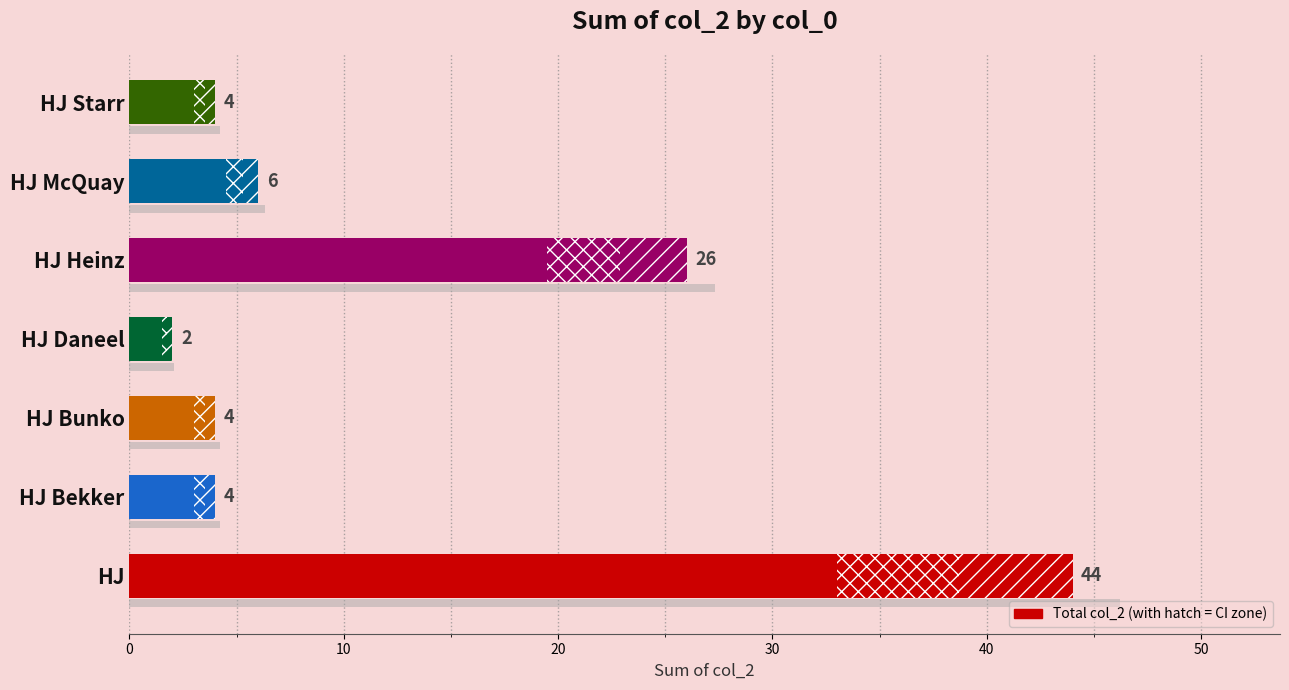

Reading left to right, list all the values displayed in this chart.

44	4	4	2	26	6	4